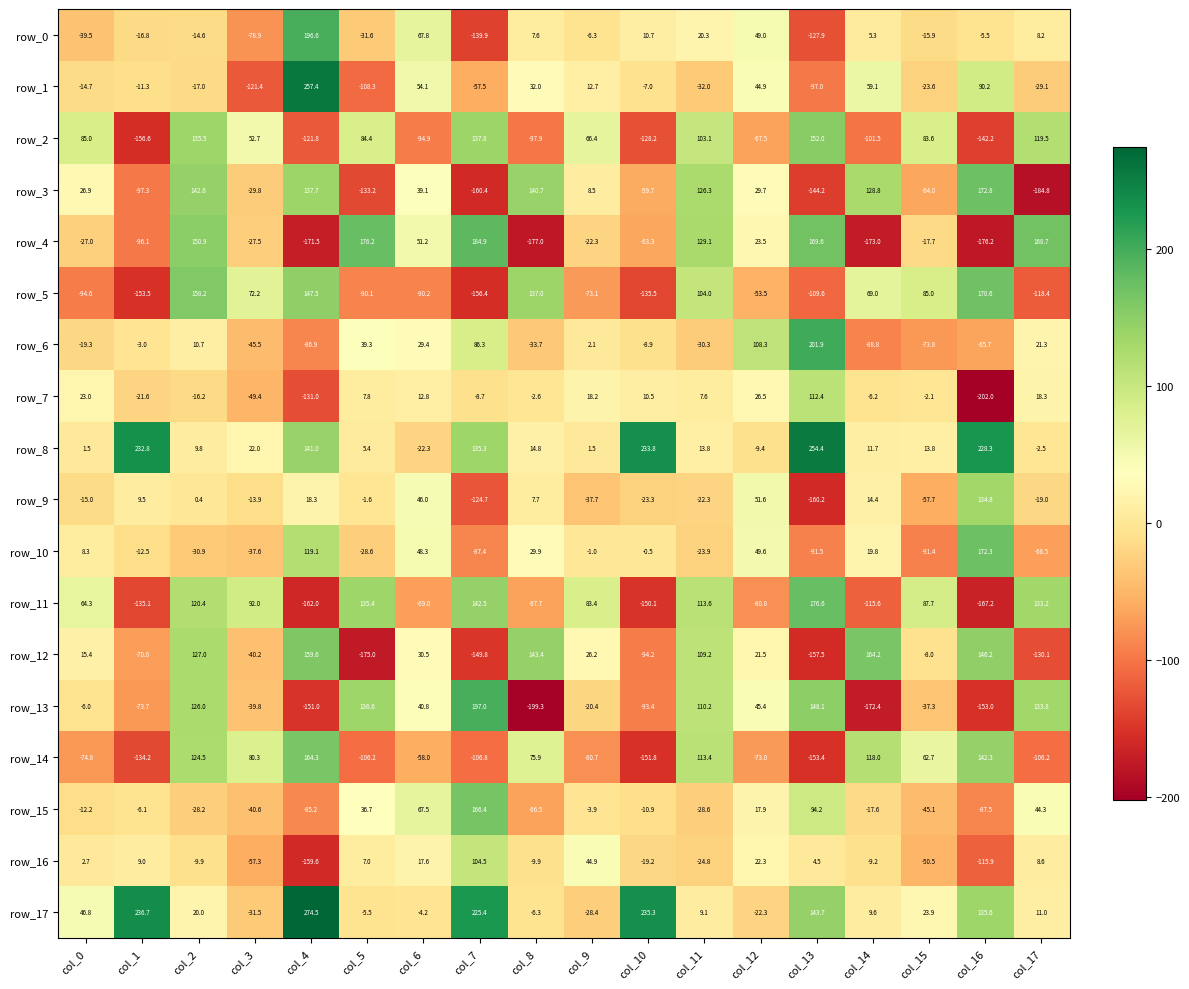

At which category does the chart reach its minimum across all series?

col_16